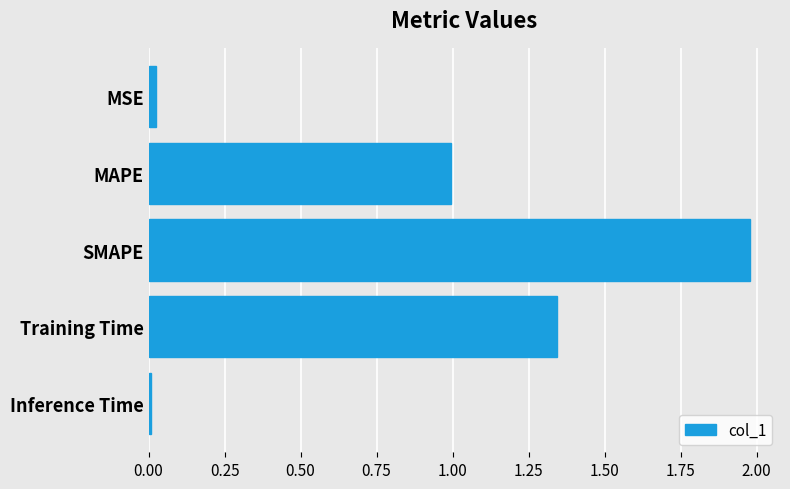

True or false: the data shows 0.0 at MSE.

True